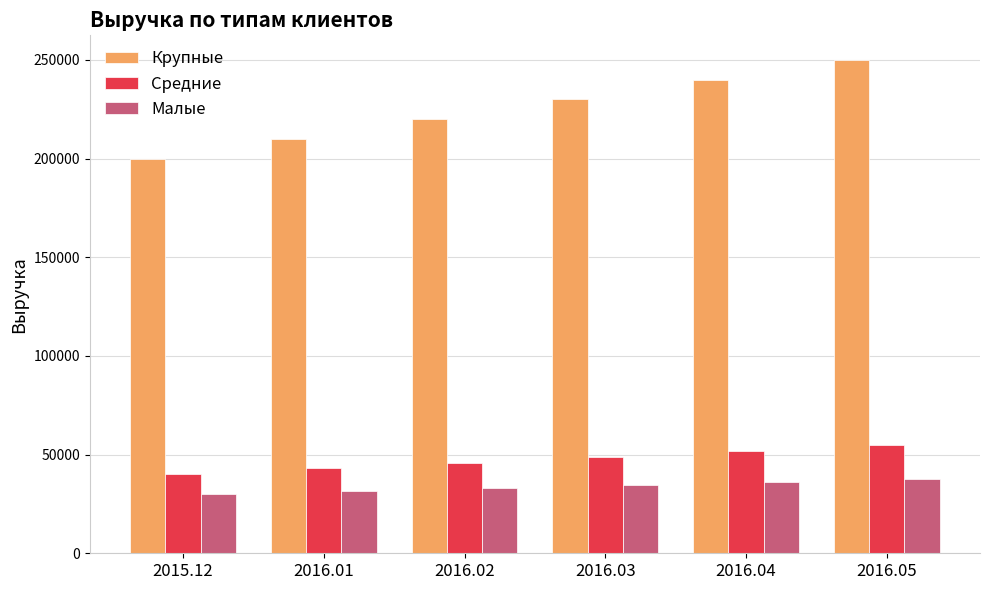

What is the spread (max minus min) of values at 2016.04?

204000